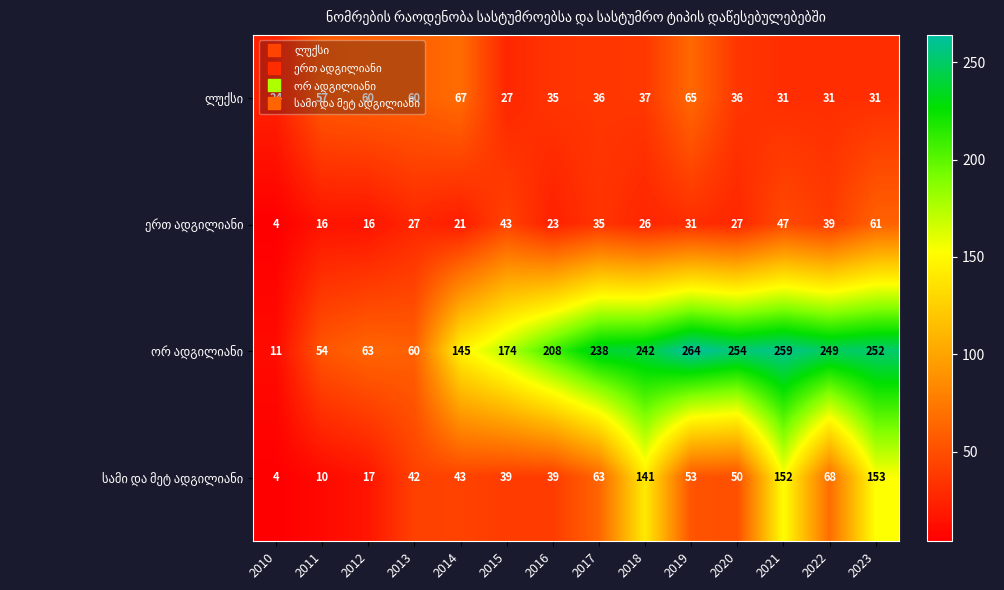

What is the spread (max minus min) of values at 2019?

233